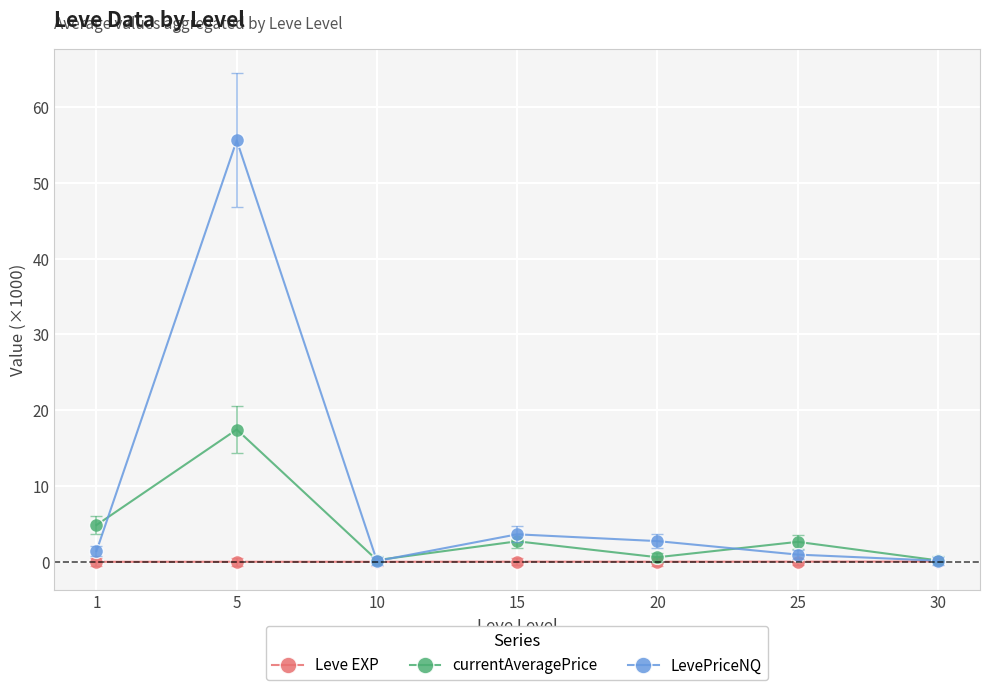

What is the maximum value for currentAveragePrice?

17.5